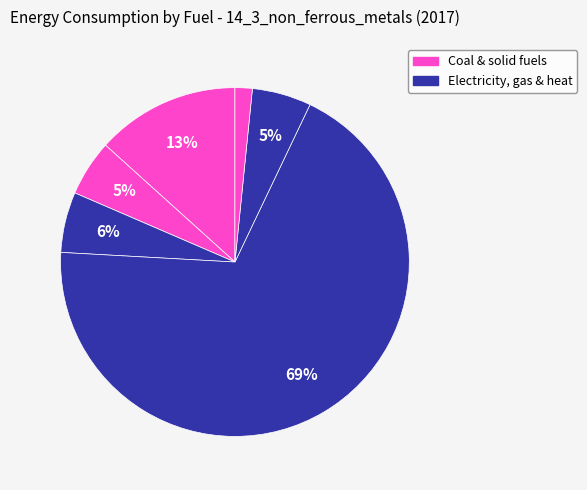

Count the number of slices in the pie.

6